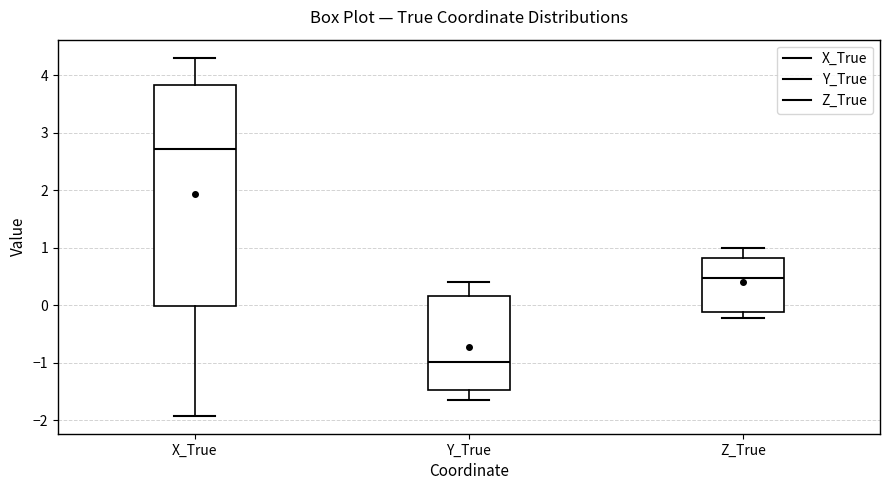

Reading left to right, transcribe this box plot: for each box, give where its median line is, the range the box spans, and where its two whiskers end, as read against the y-axis. The values are not printed on the chart, so give them approximately, as read against the axis.

X_True: median 2.7, box 0.0 to 3.8, whiskers -1.9 to 4.3
Y_True: median -1.0, box -1.5 to 0.2, whiskers -1.7 to 0.4
Z_True: median 0.5, box -0.1 to 0.8, whiskers -0.2 to 1.0